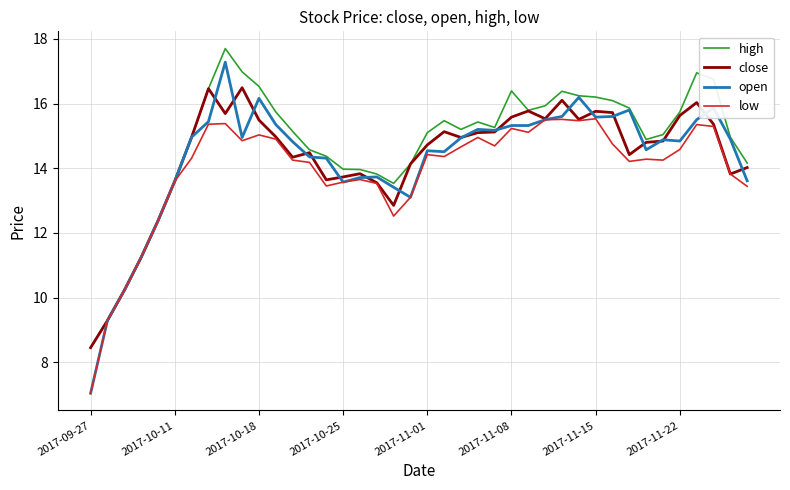

What are all the series names shown in the legend?

high, close, open, low